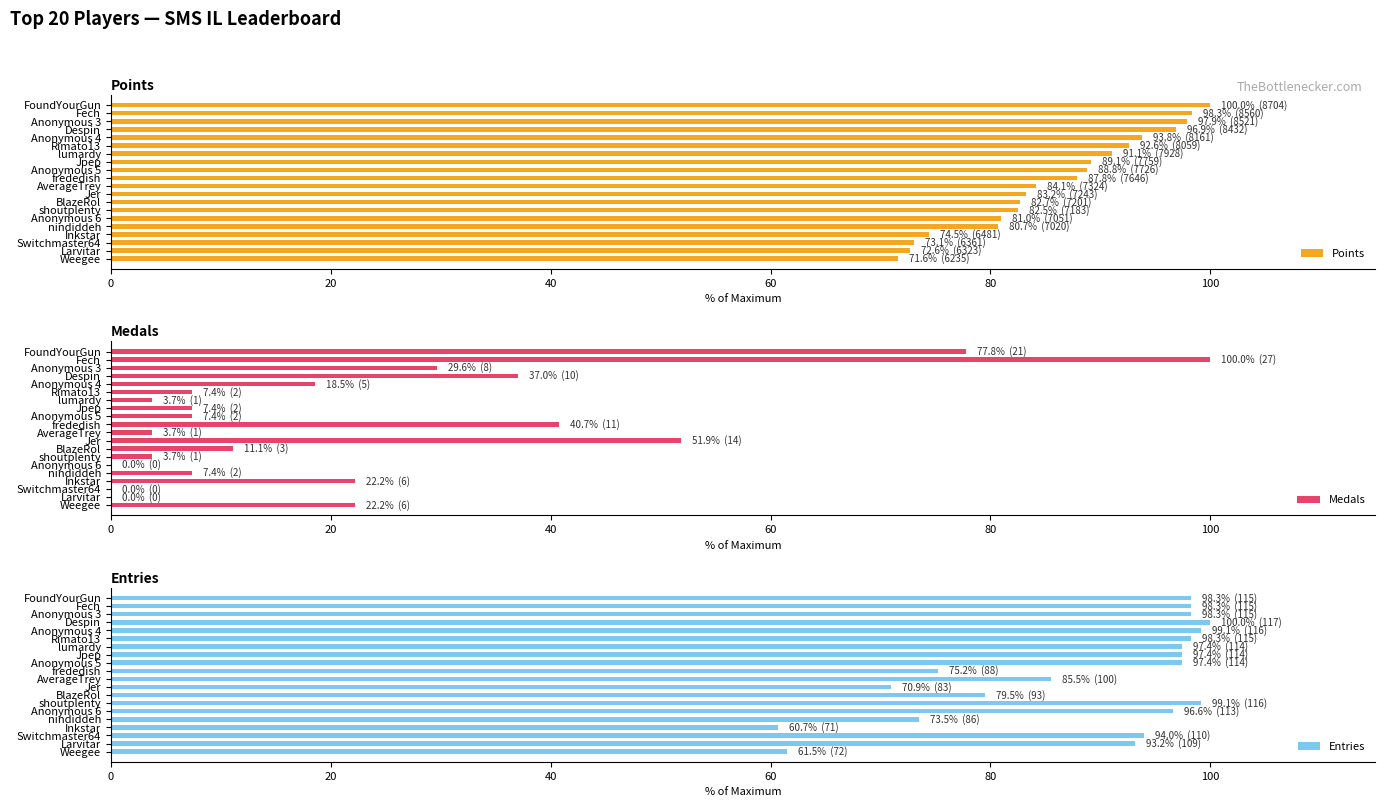

Read the Points value at shoutplenty.

82.5